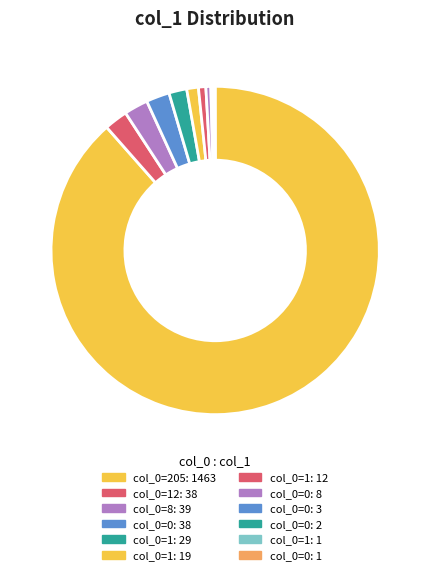

To the nearest percent, what is the average slice percentage?

8%